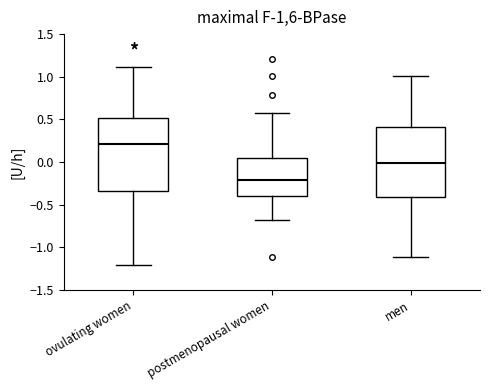

Which box's median line is the highest?

ovulating women